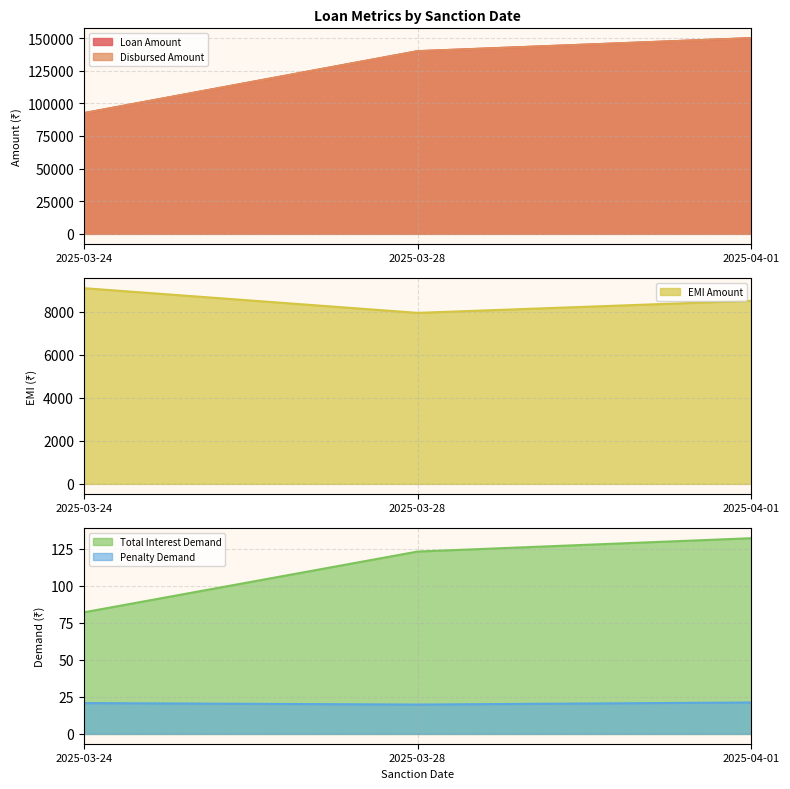

Count the Loan Amount values in the range 92500 to 150000.

3